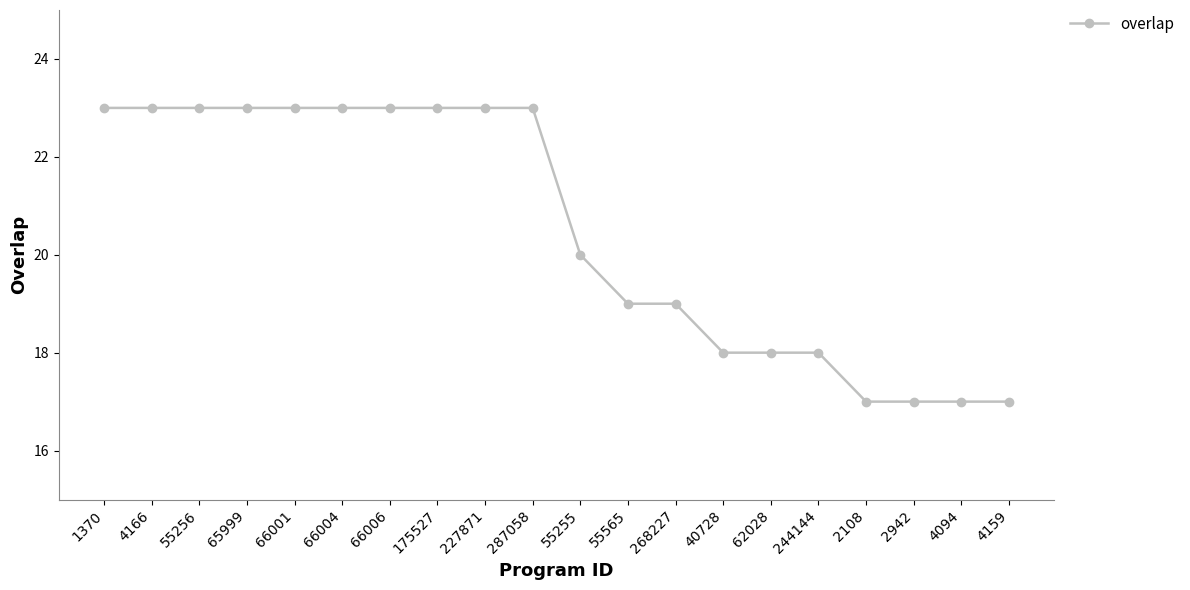

Is this an area chart (filled region under the line)?

No